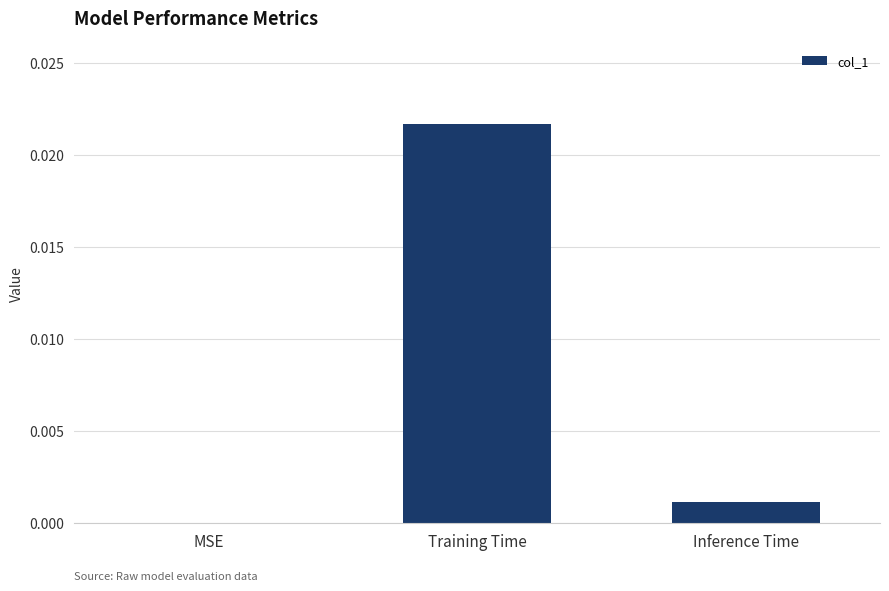

Count the number of data series in this chart.

1